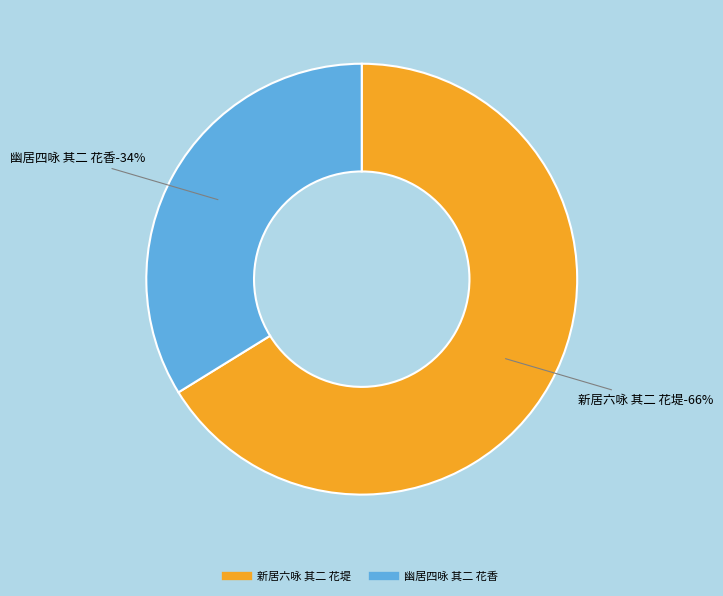

Combined, do 幽居四咏 其二 花香 and 新居六咏 其二 花堤 account for over 50%?

Yes